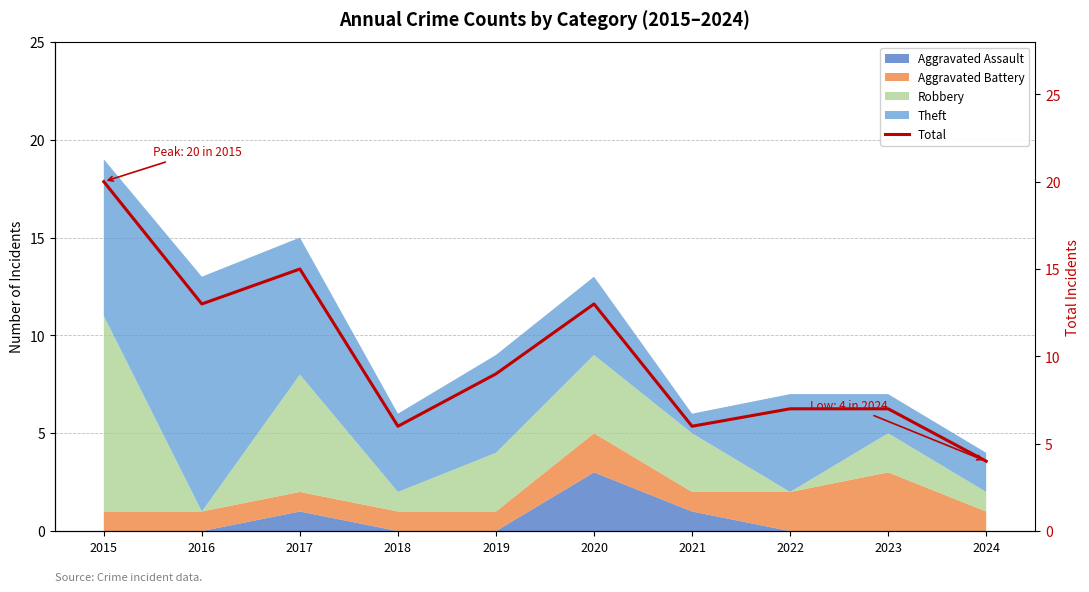

At which category does the chart reach its peak across all series?

2015